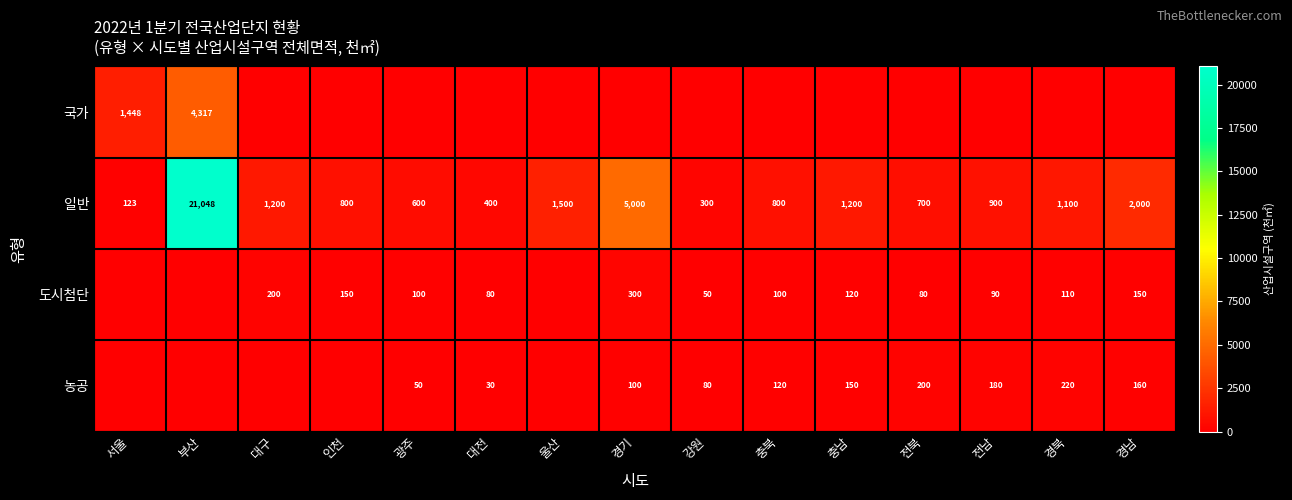

What is the sum of the 일반 values at 대전 and 전북?

1100